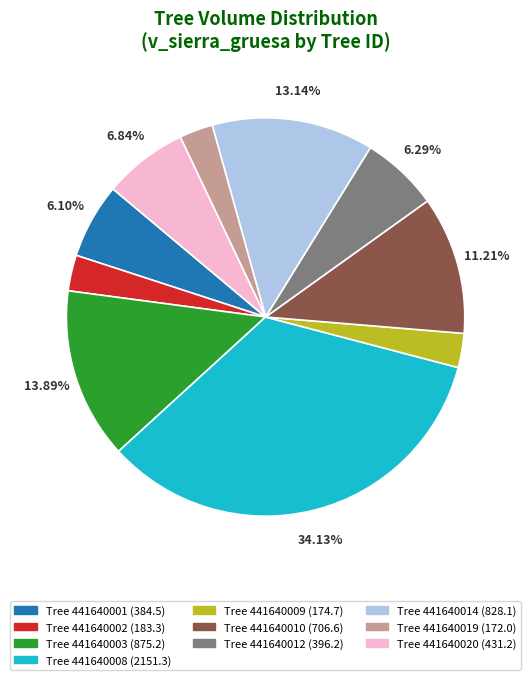

Is there any slice that represents more than half of the pie?

No